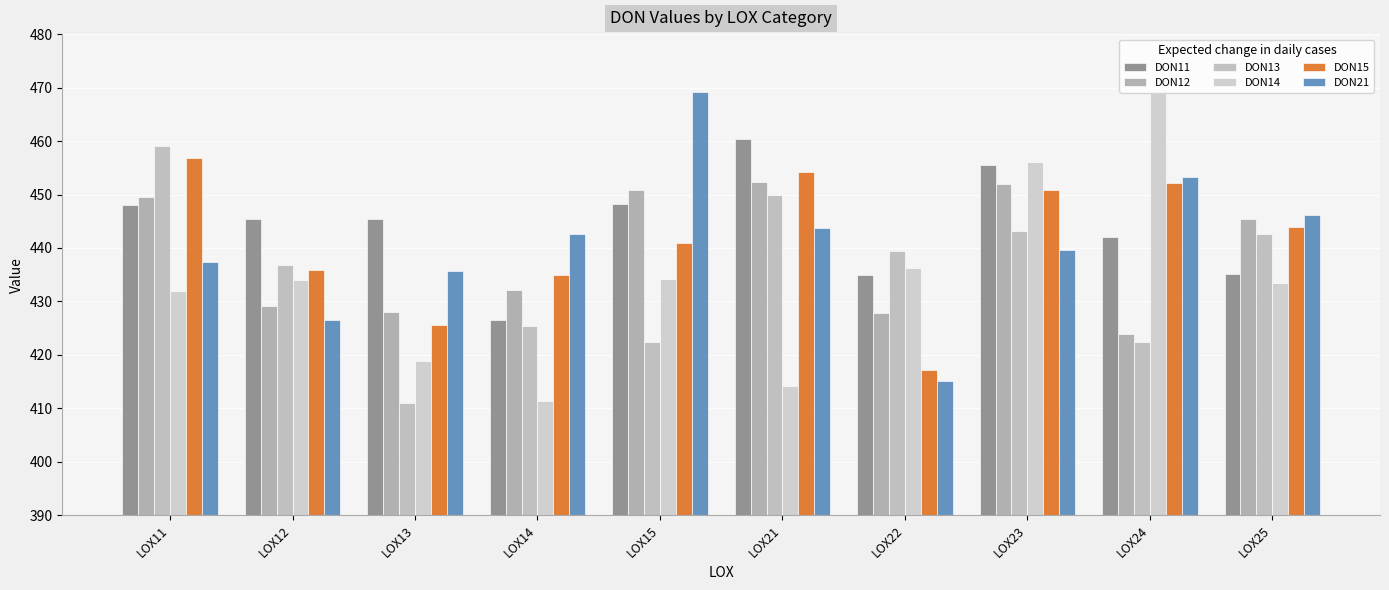

List the series in order of their peak value, highest first.

DON21, DON14, DON11, DON13, DON15, DON12